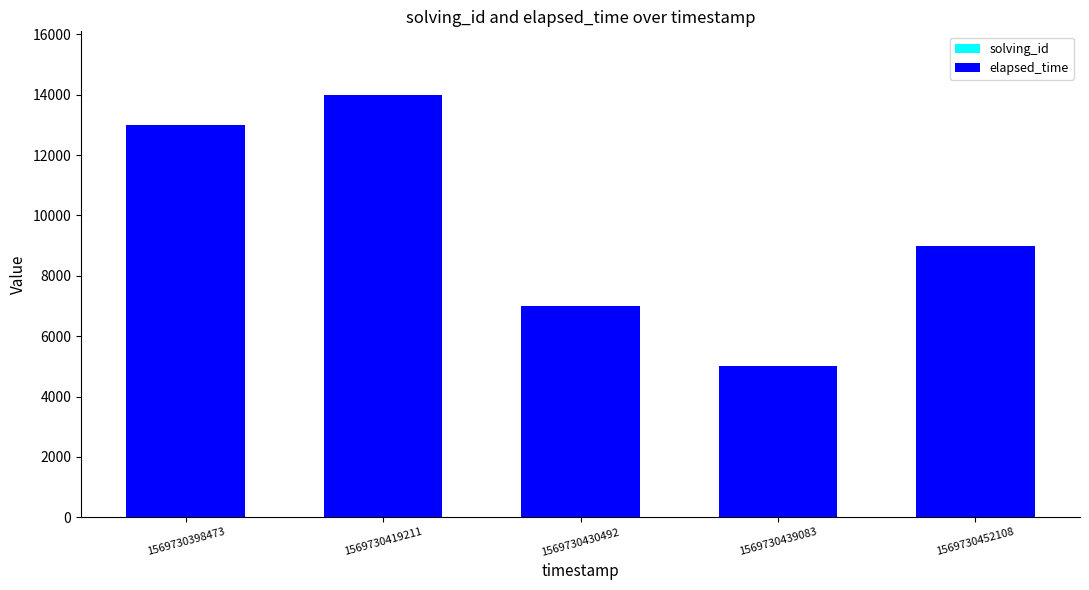

At which category is the sum across all series the highest?

1569730419211